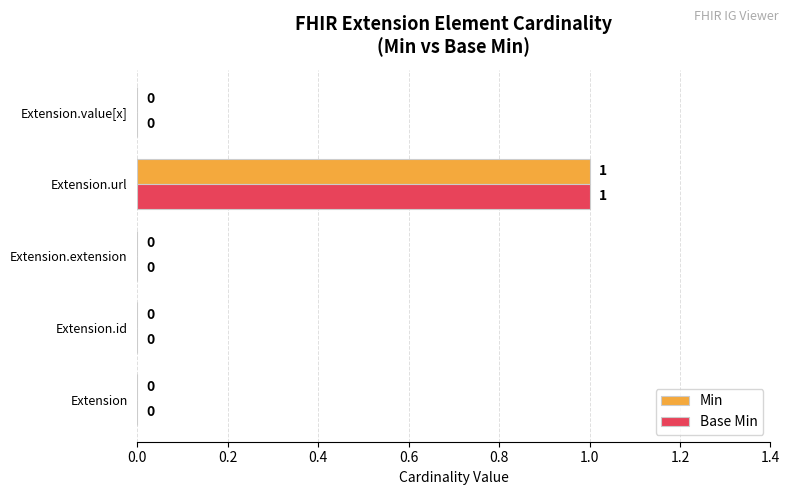

What are all the series names shown in the legend?

Min, Base Min